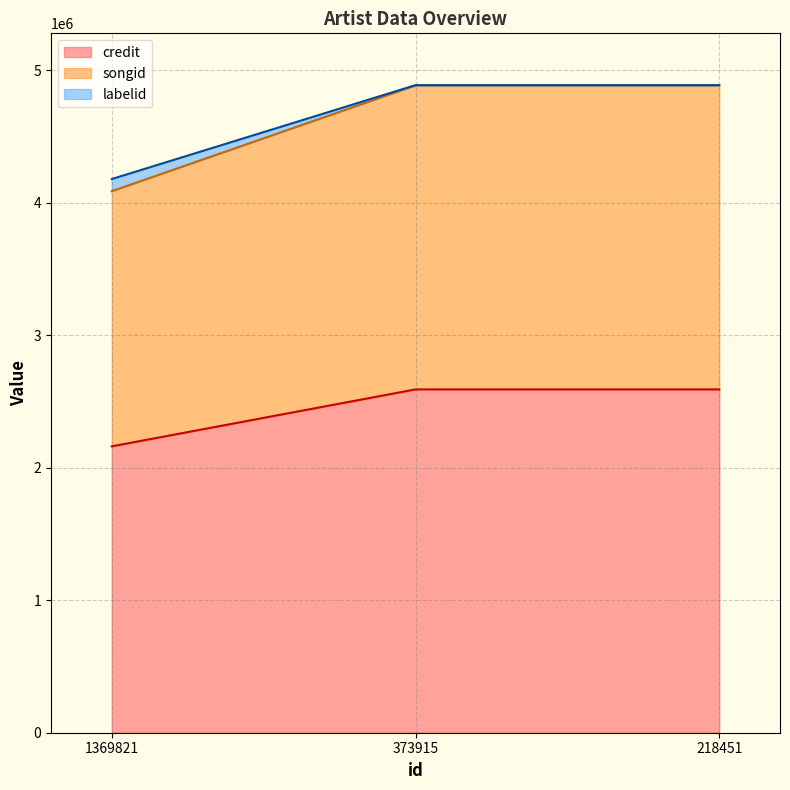

What is the lowest value of the credit series?

2161975